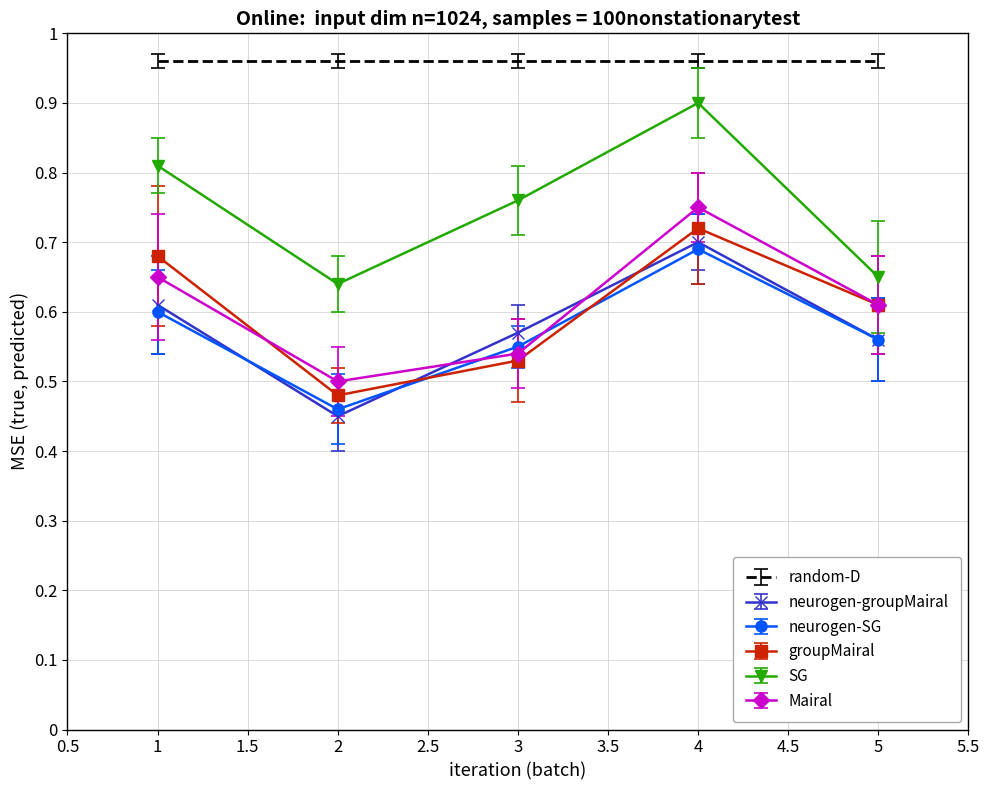

In SG, how many points are higher than both neighbors (excluding endpoints)?

1